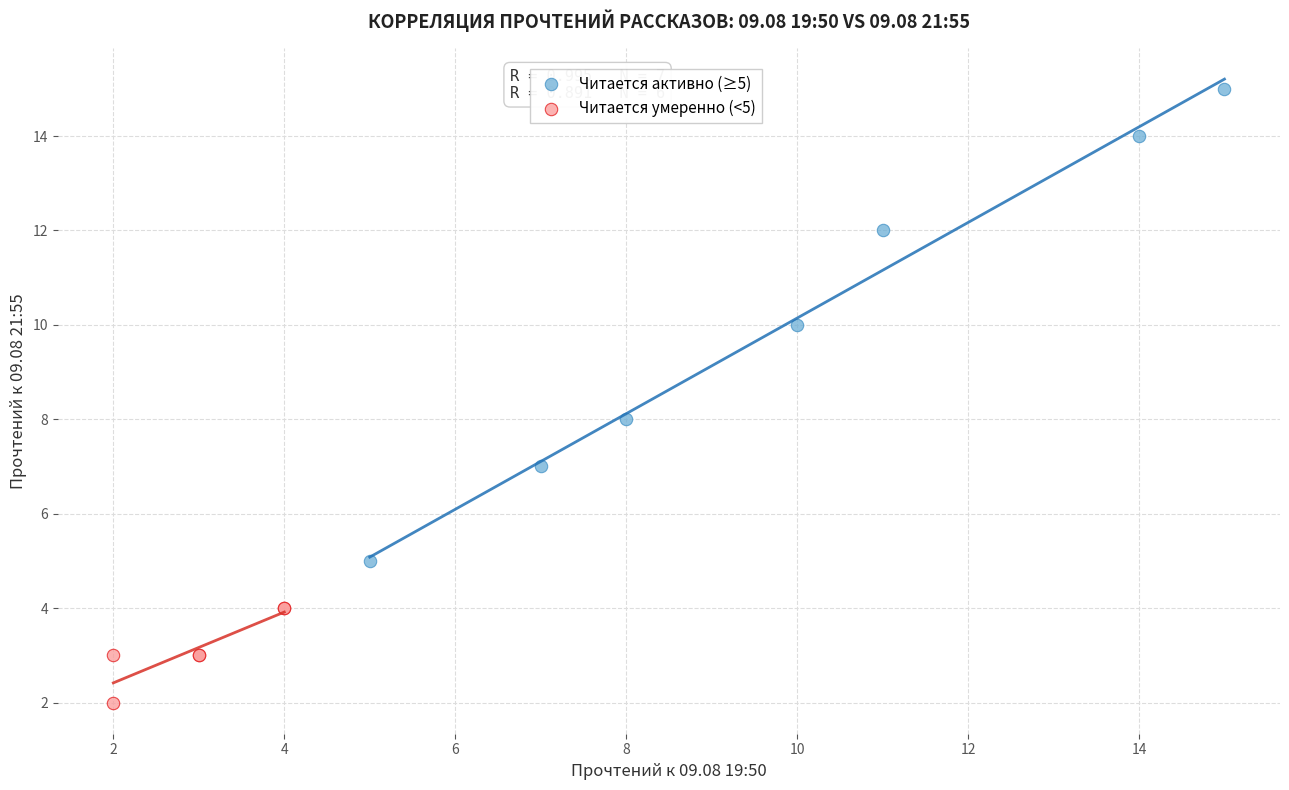

Which series contains the lowest Y value?

Читается умеренно (<5)